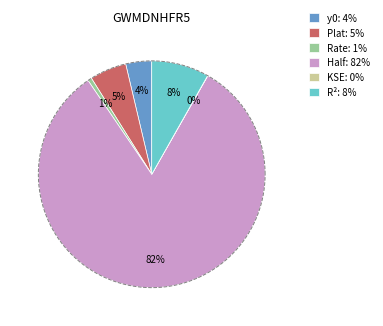

What percentage is the Half-Life slice, to the nearest percent?

82%